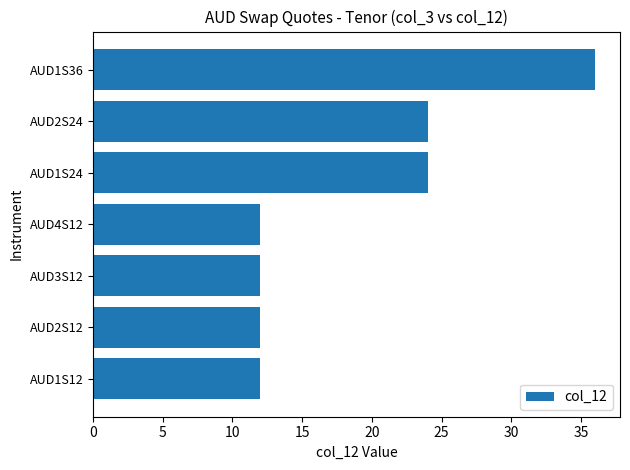

What is the difference between the maximum and minimum values?

24